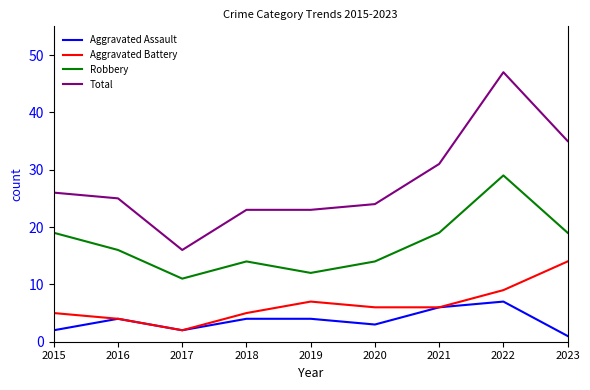

Rank the series by their maximum value, from highest to lowest.

Total, Robbery, Aggravated Battery, Aggravated Assault